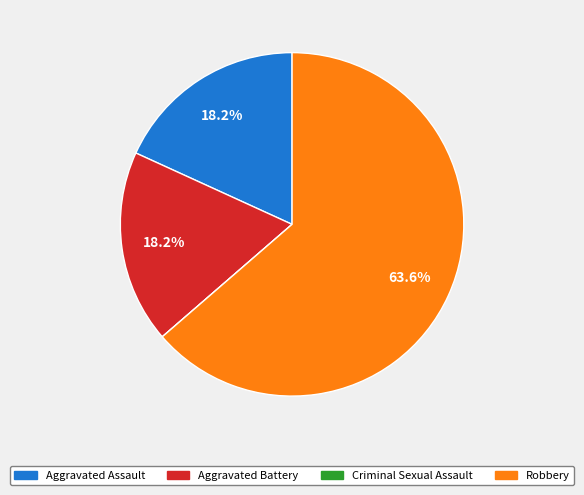

What is the ratio of the value at Robbery to the value at Aggravated Assault?

3.5